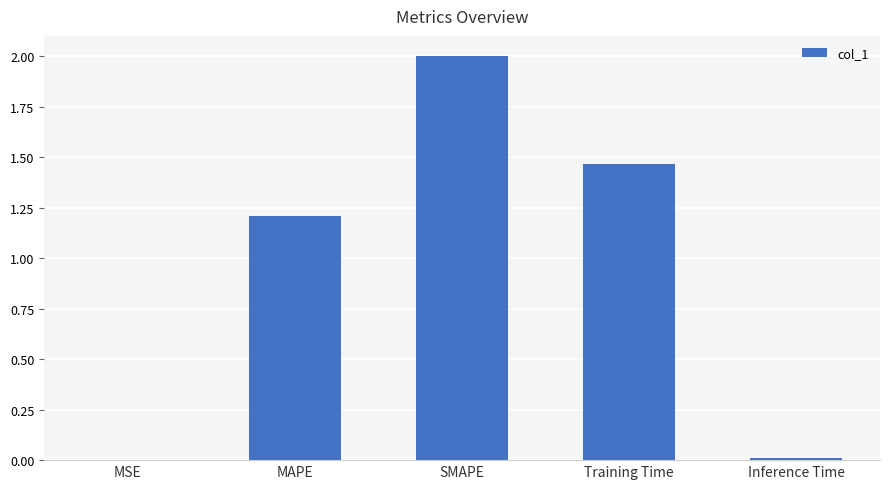

At which label does the data first exceed 1?

MAPE